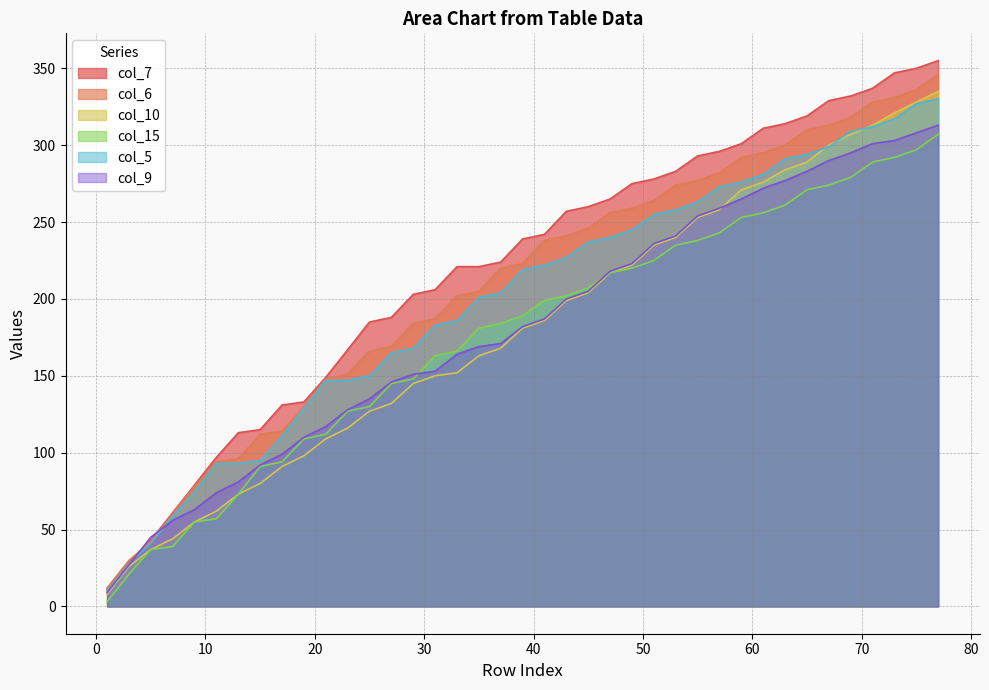

True or false: col_5 and col_6 intersect in this chart.

False